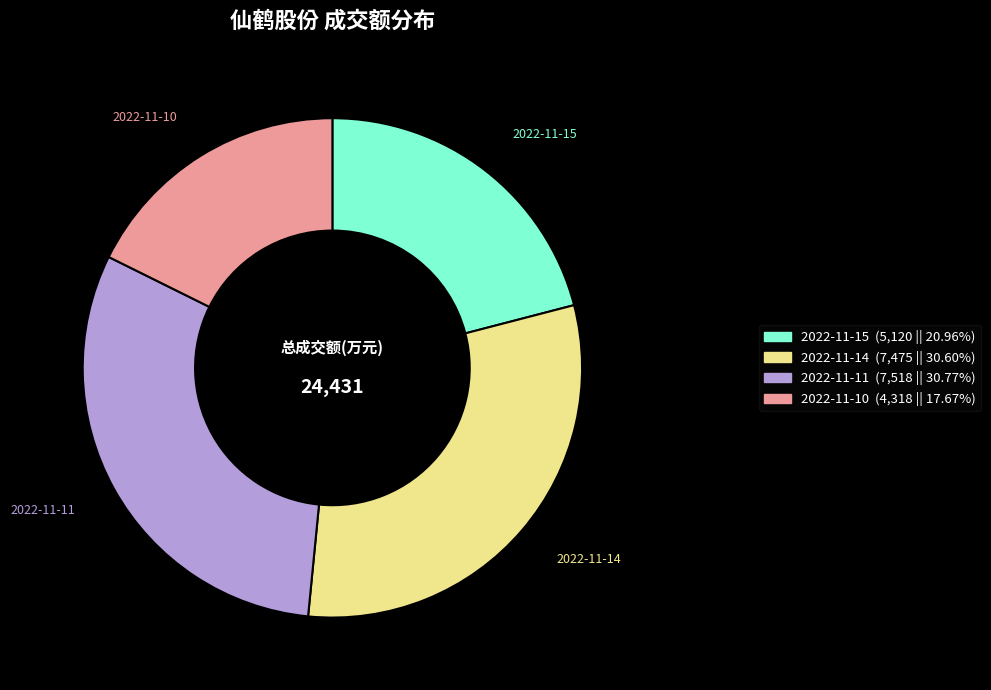

What is the ratio of the value at 2022-11-10 to the value at 2022-11-11?

0.6